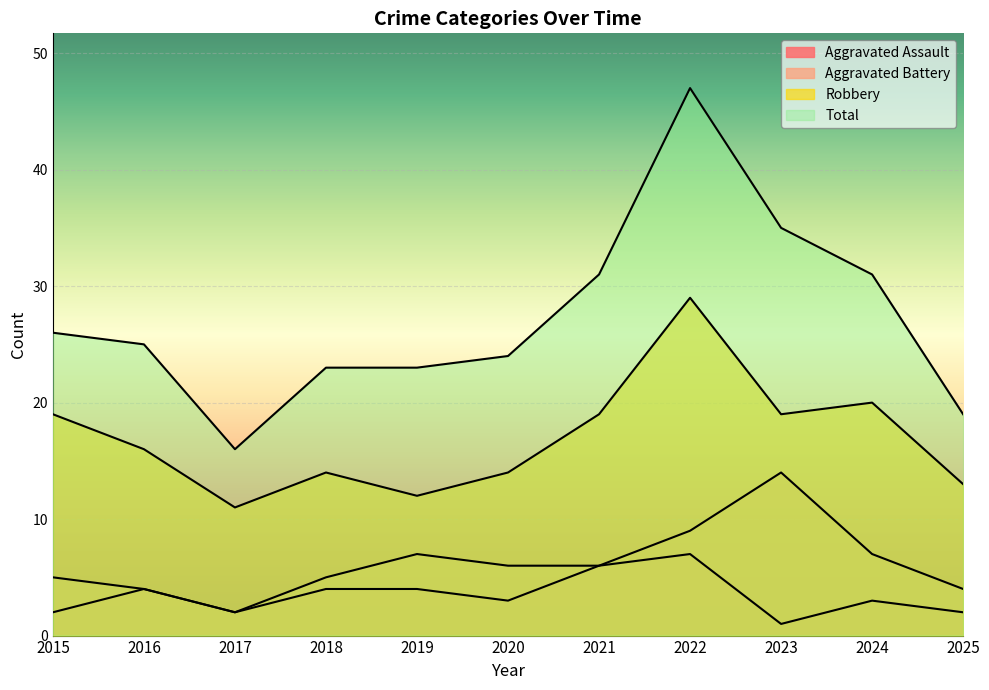

At which category does Aggravated Battery reach its first local valley?

2017